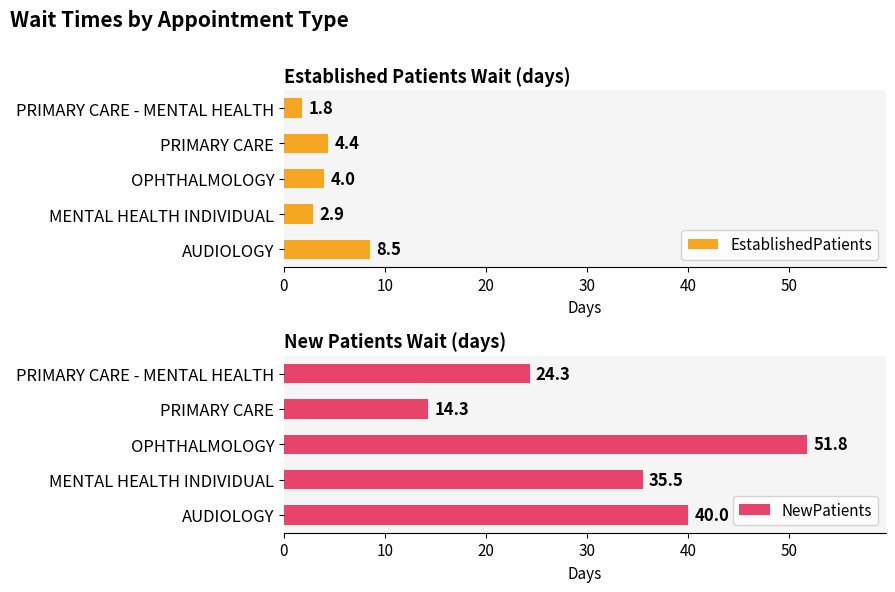

True or false: EstablishedPatients has a value of 4.0 at OPHTHALMOLOGY.

True